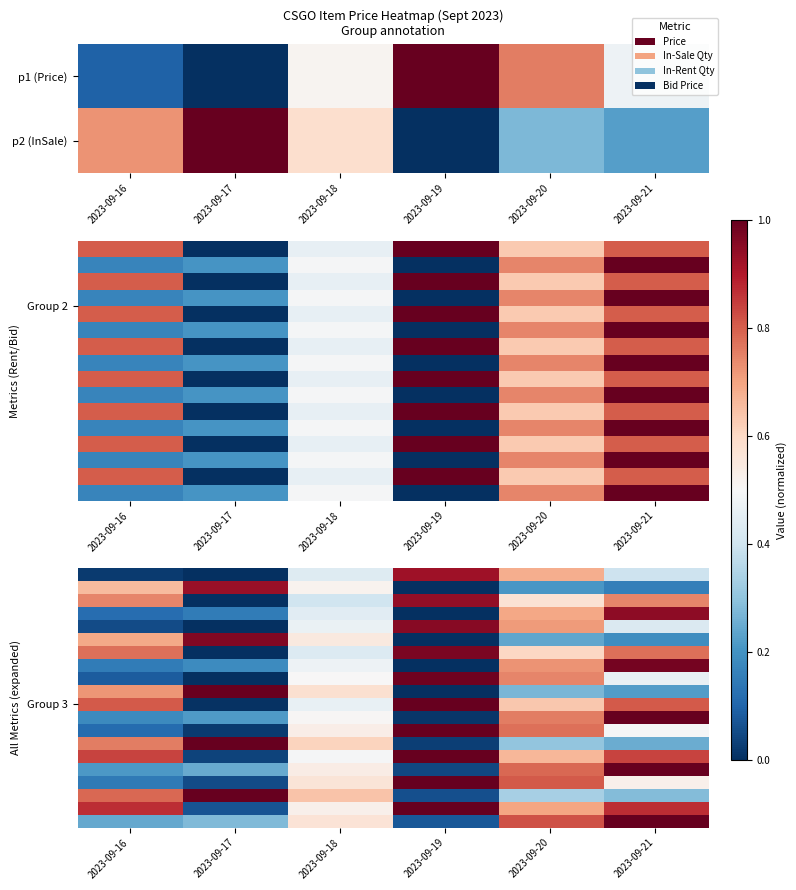

What is the maximum value shown in the chart?

1.0